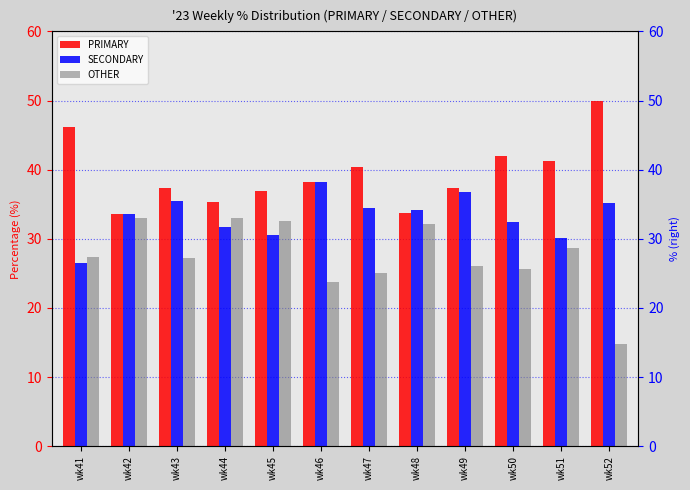

The value of PRIMARY at wk43 is 37.4. True or false?

True